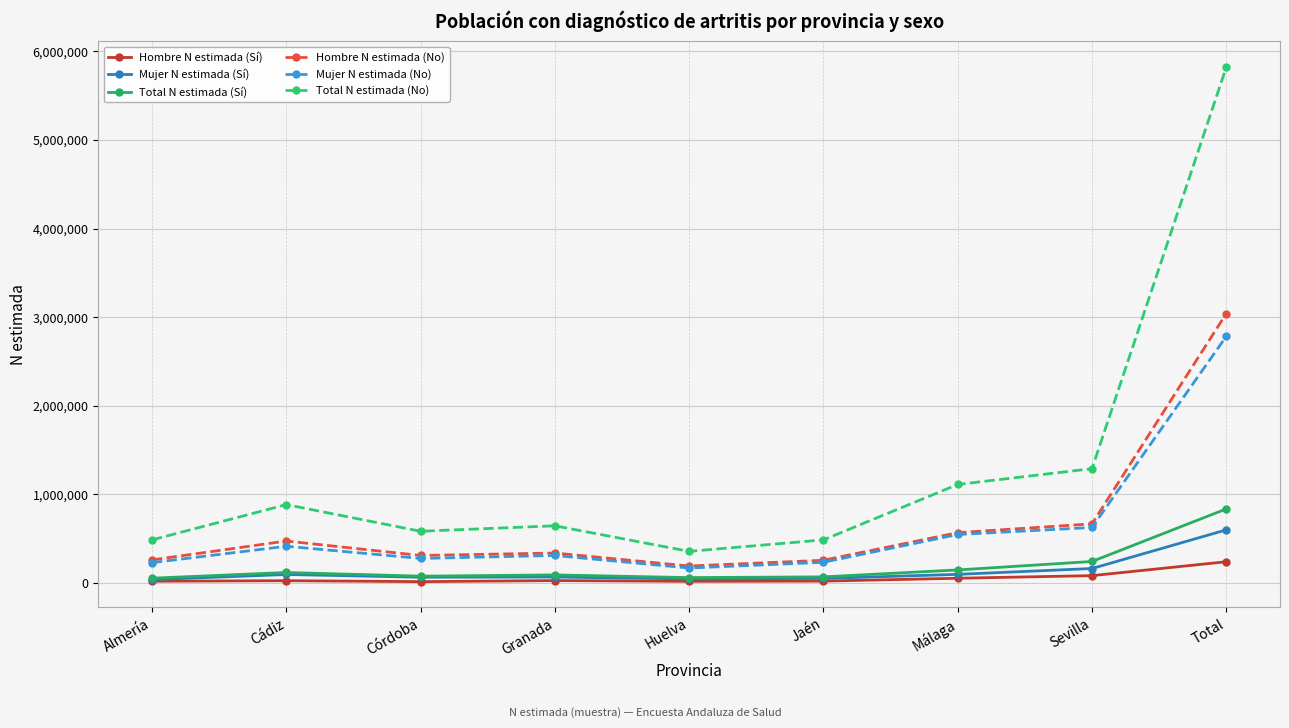

What value does the Total N estimada (Sí) series have at Sevilla?

239462